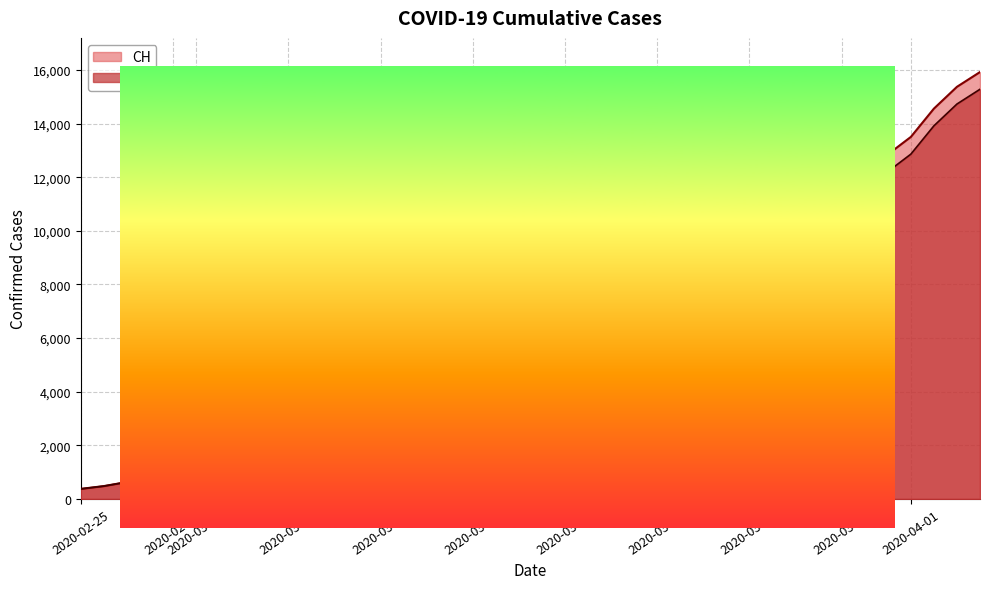

What are all the series names shown in the legend?

CH, GE